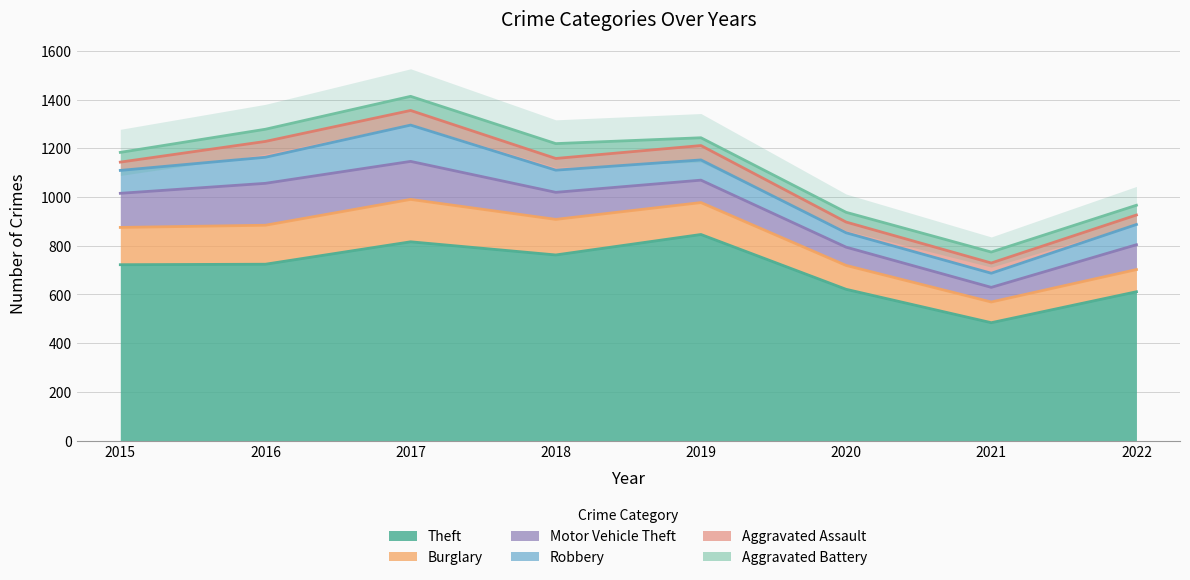

What is the sum of all Motor Vehicle Theft values?

908